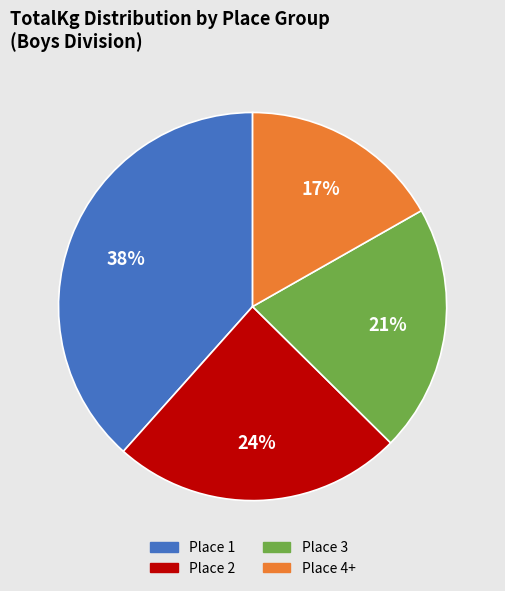

Is there a majority slice in this chart?

No